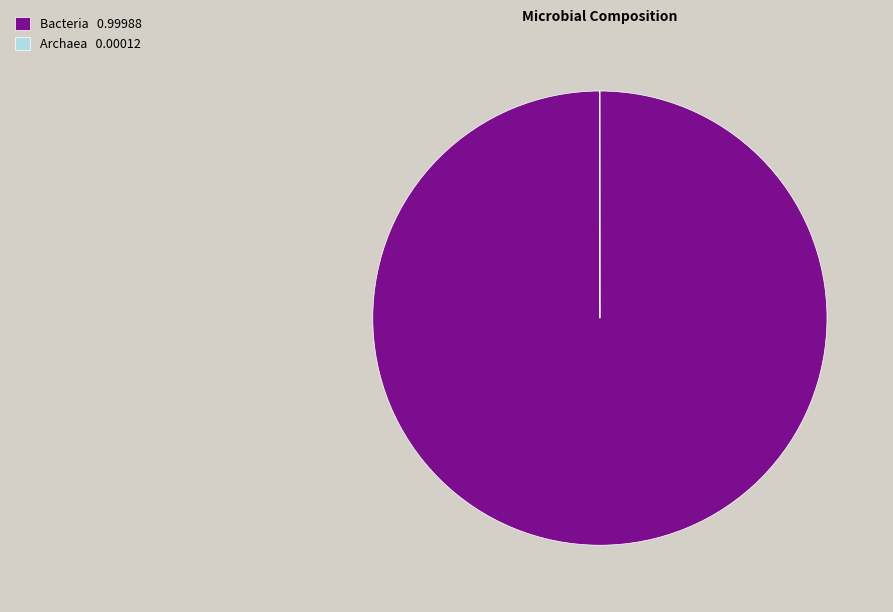

Is there a majority slice in this chart?

Yes